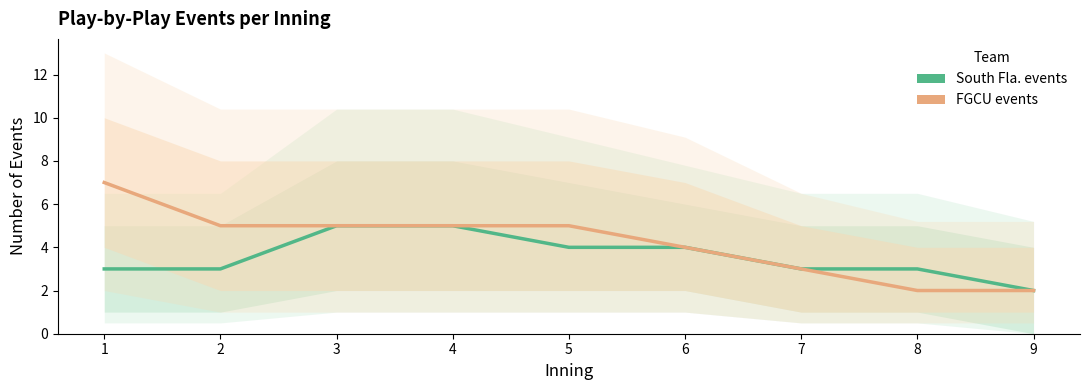

At how many categories does at least one series exceed 3?

6